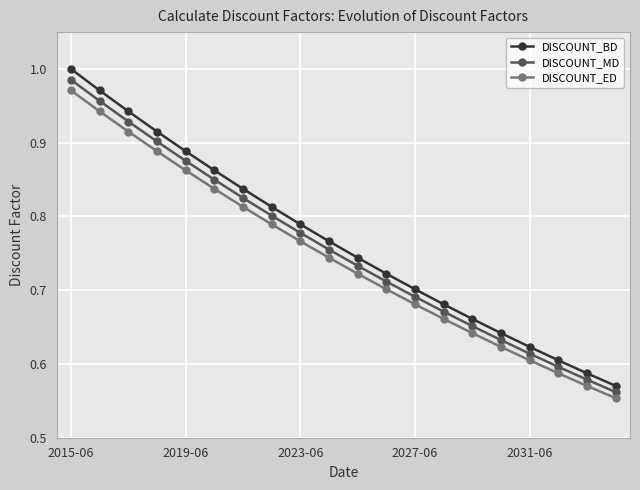

At how many categories does at least one series exceed 0?

20